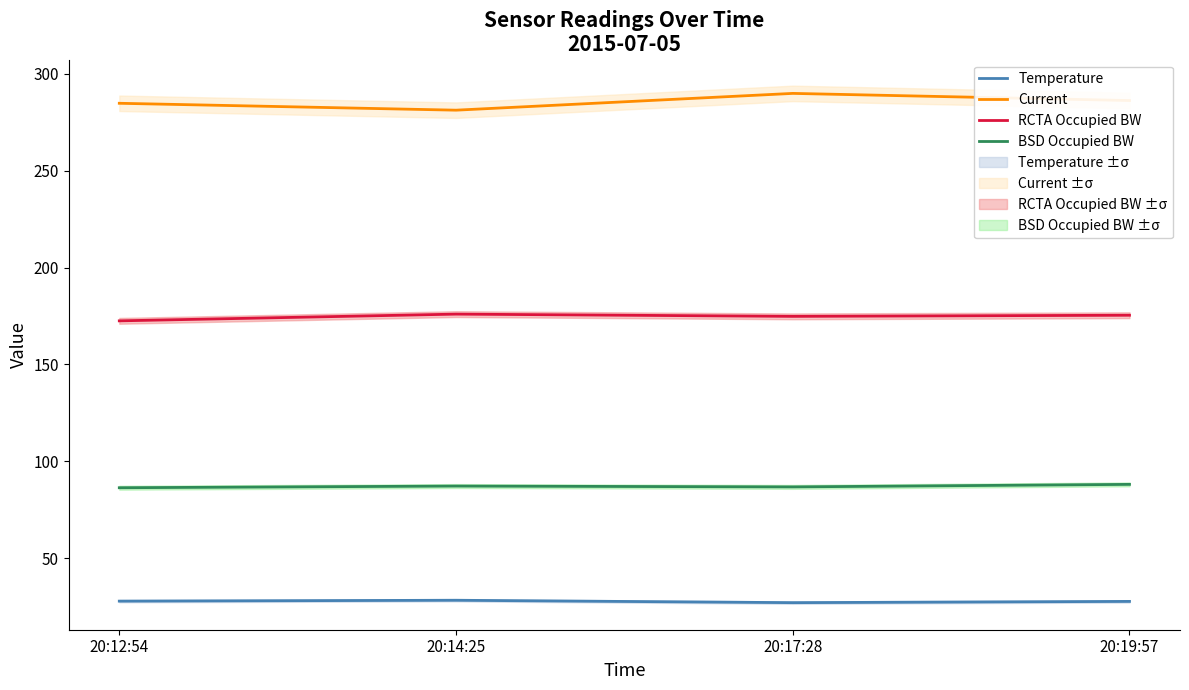

What is the difference between the BSD Occupied BW values at 20:19:57 and 20:12:54?

1.7